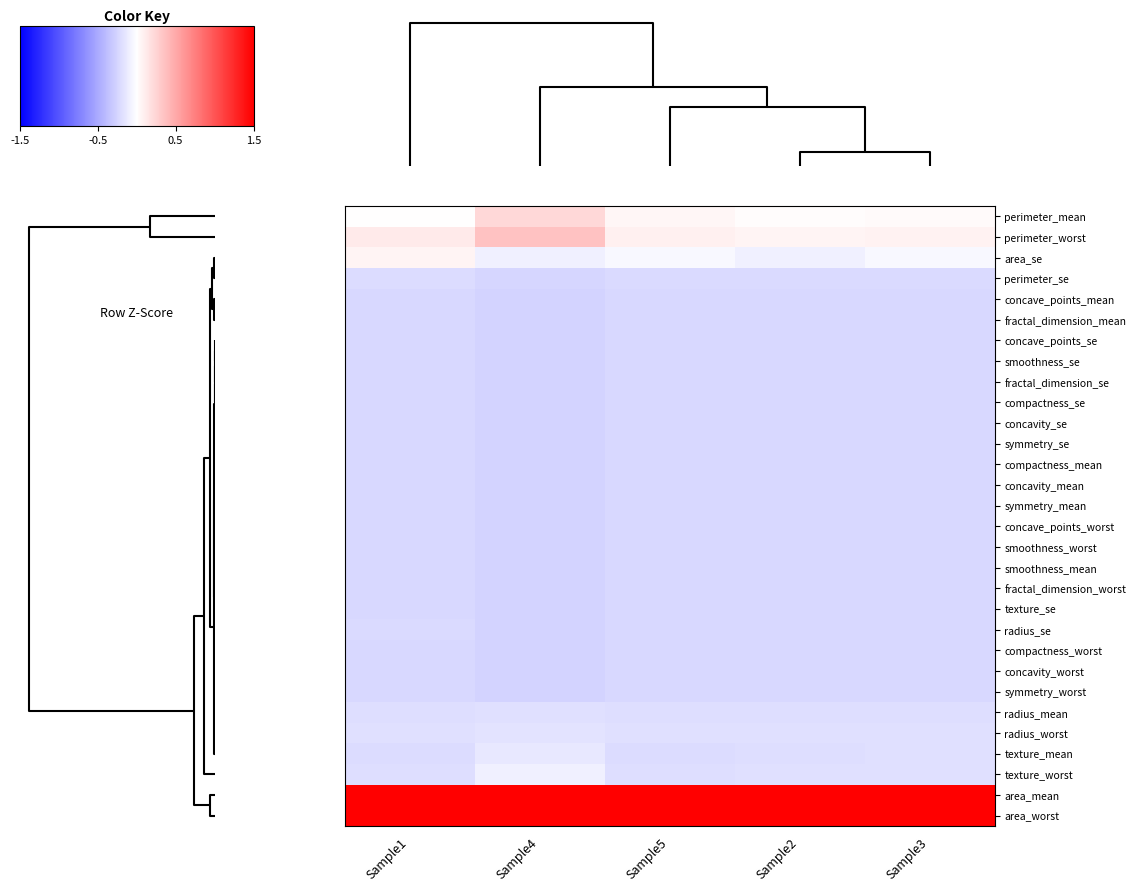

What is the spread (max minus min) of values at Sample3?

4.7